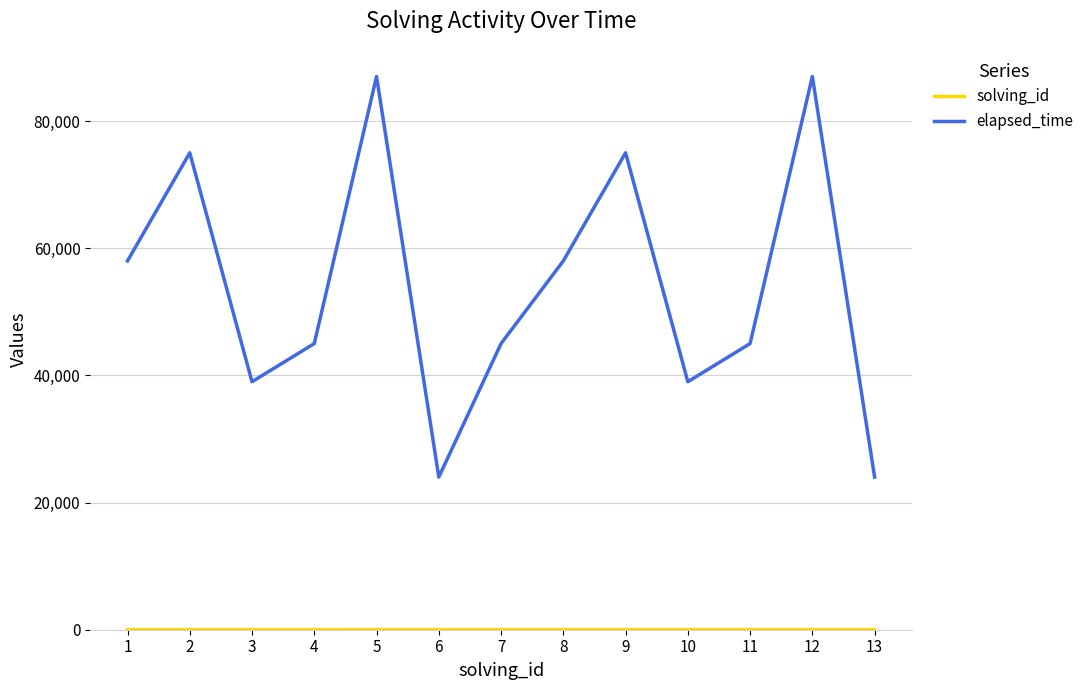

The value of elapsed_time at 13 is 24000. True or false?

True